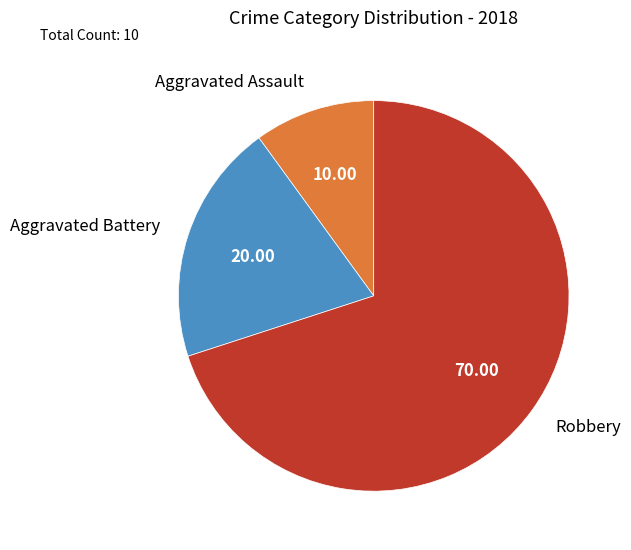

Rank the categories by value from highest to lowest.

Robbery, Aggravated Battery, Aggravated Assault